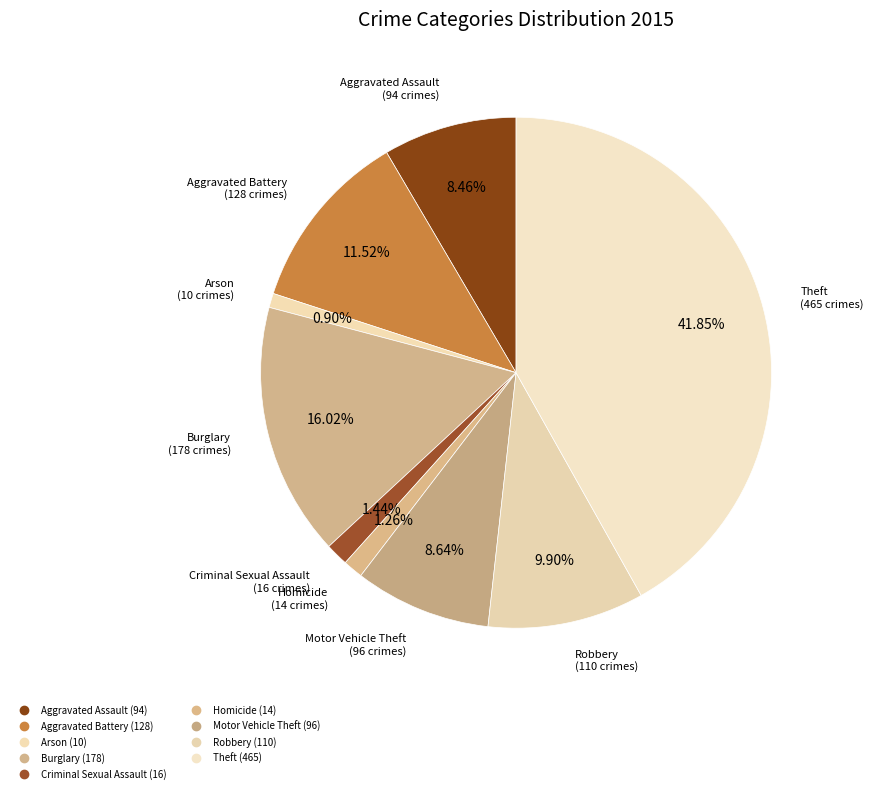

Does Robbery account for over 50% of the chart?

No